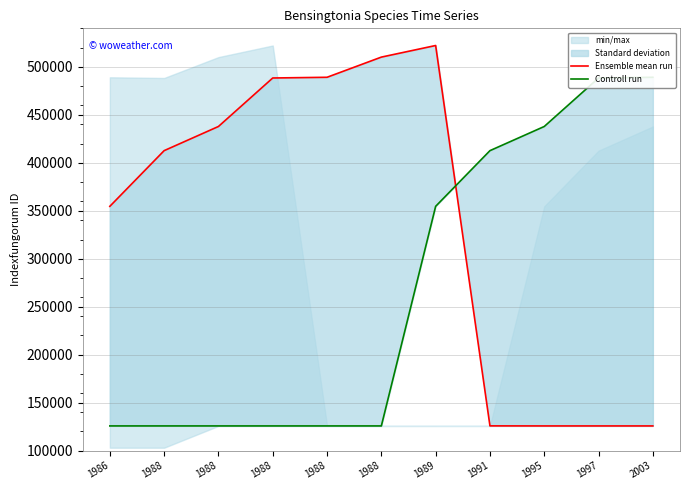

How many data points in Controll run are less than 125790?

5